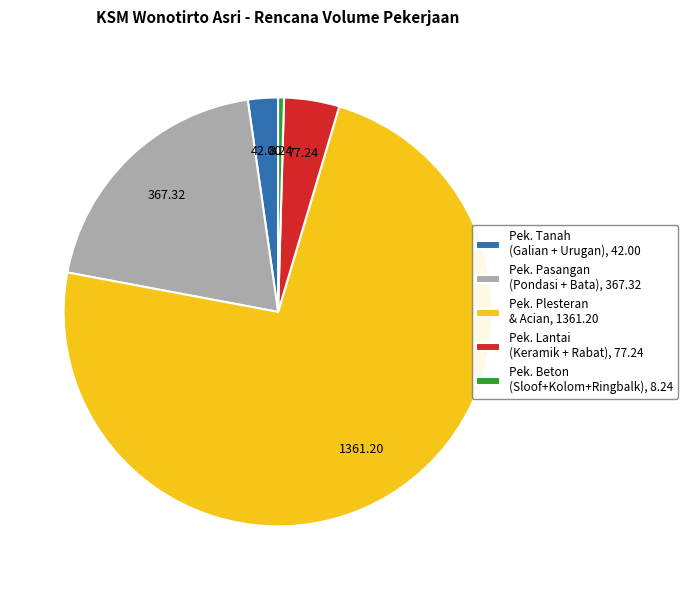

Combined, do Pek. Lantai (Keramik + Rabat), 77.24 and Pek. Beton (Sloof+Kolom+Ringbalk), 8.24 account for over 50%?

No